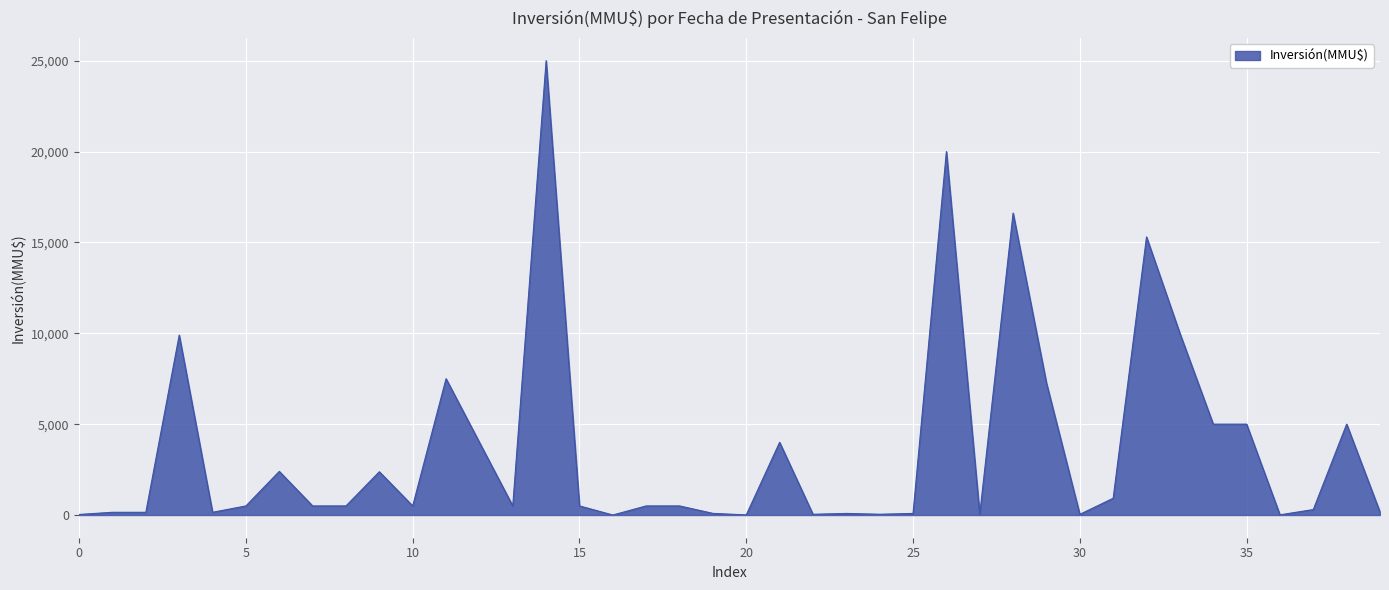

What is the difference between the maximum and minimum values?

25000